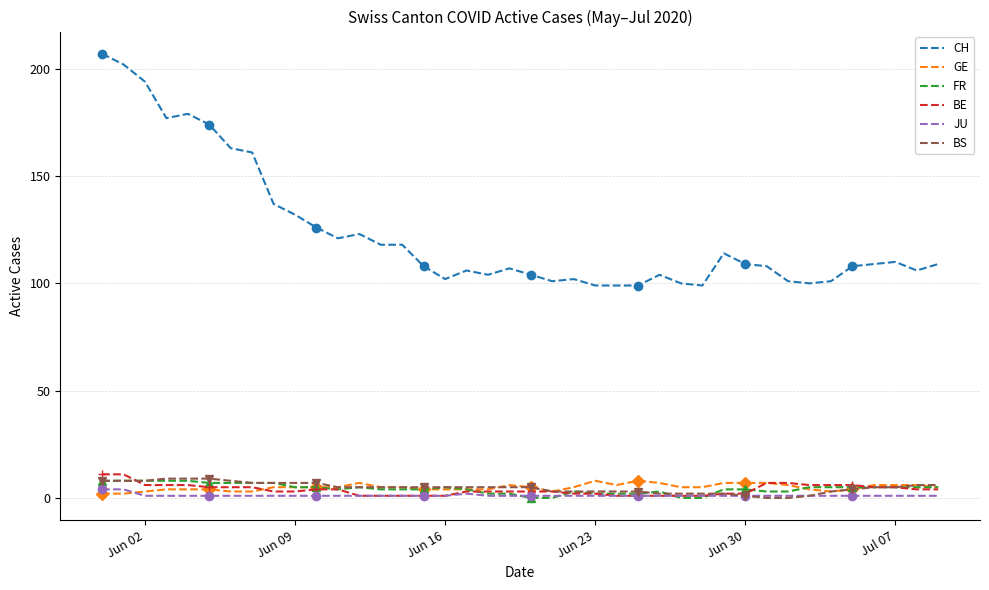

How many values in the CH series exceed 109?

17